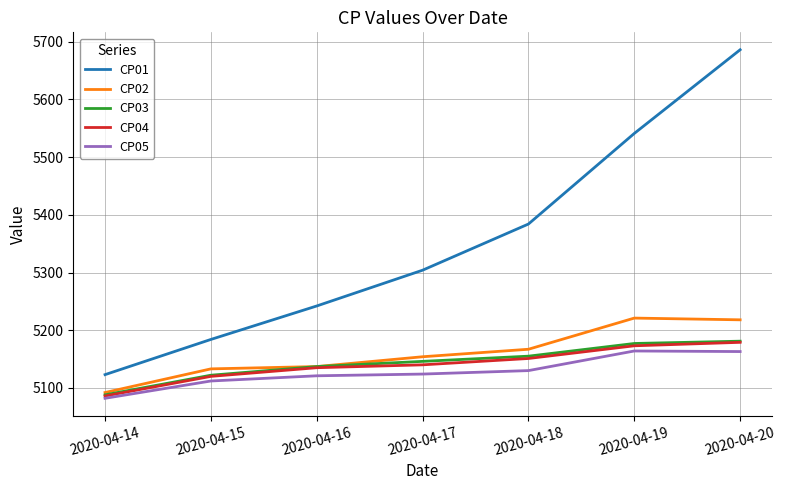

List the labels in order of CP01 value, largest first.

2020-04-20, 2020-04-19, 2020-04-18, 2020-04-17, 2020-04-16, 2020-04-15, 2020-04-14